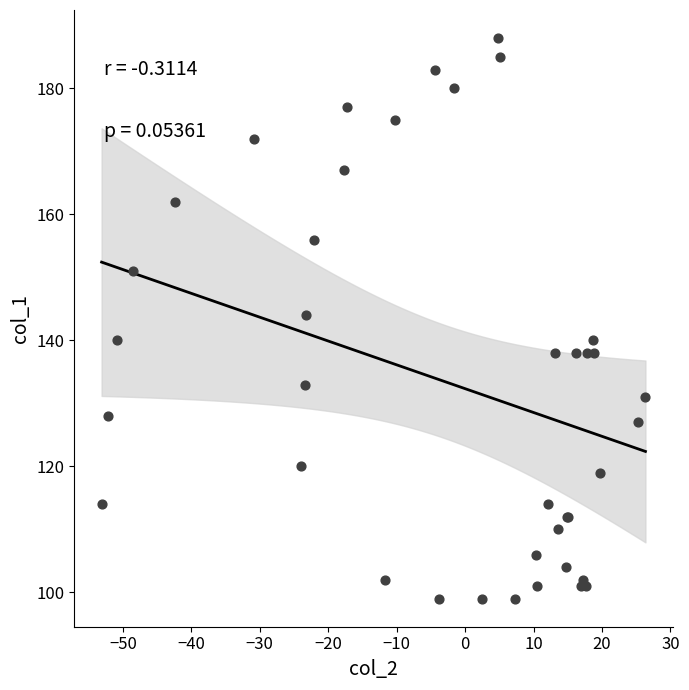

What Y value in the scatter plot is closest to 143?

144